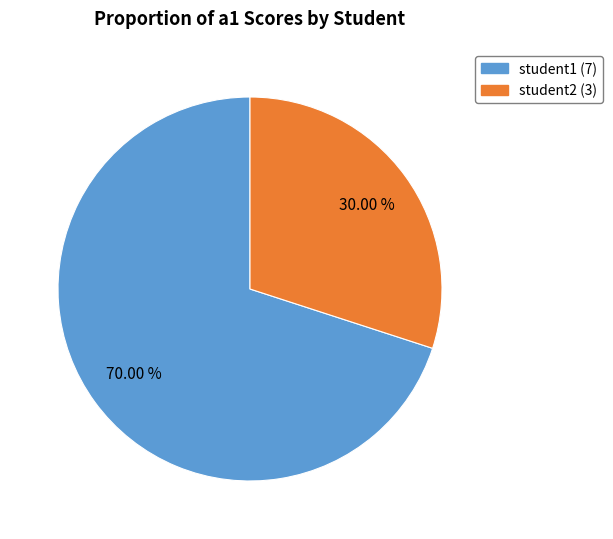

Which slice is the smallest?

student2